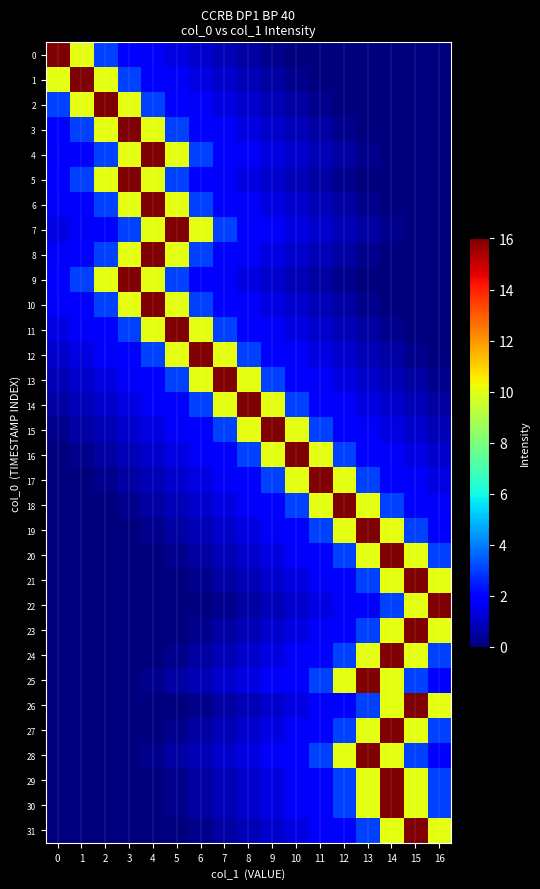

Rank the series at 6 from highest to lowest value.

12, 7, 11, 13, 4, 6, 8, 10, 14, 3, 5, 9, 15, 2, 16, 1, 17, 0, 18, 19, 25, 28, 20, 24, 27, 29, 30, 21, 23, 26, 31, 22